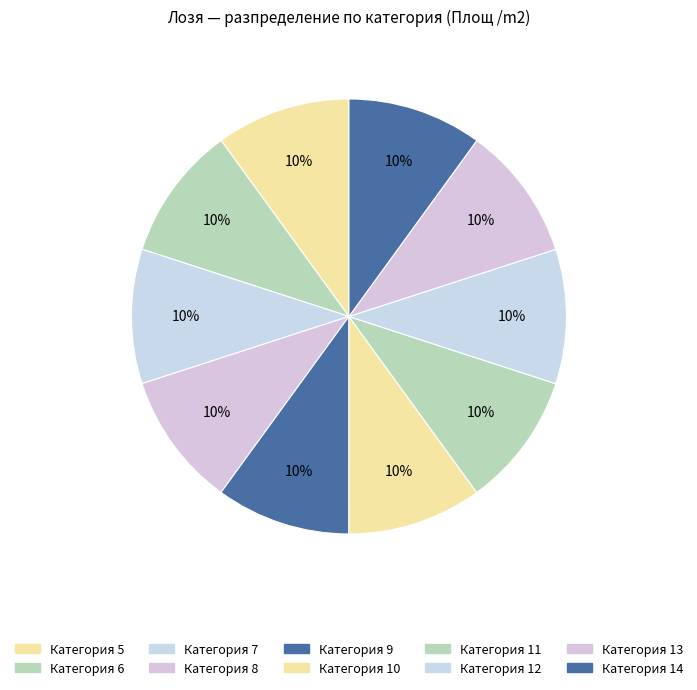

How many slices are in this pie chart?

10